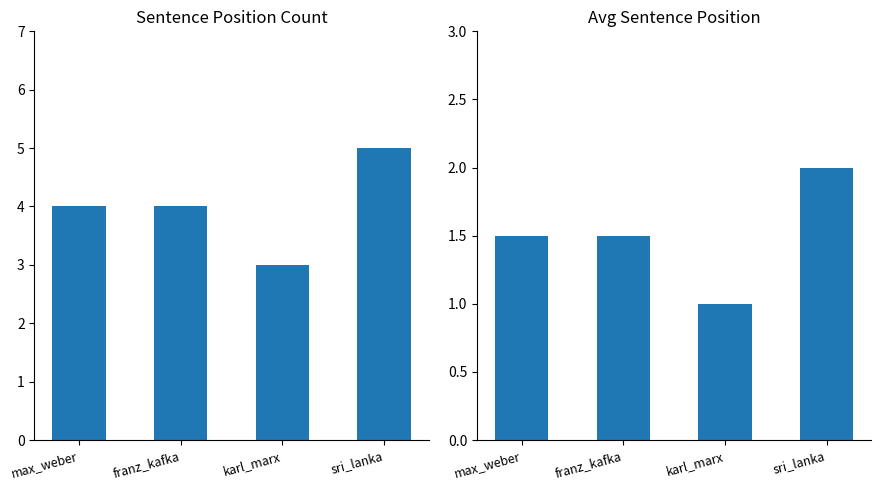

What is the difference between the count values at sri_lanka and franz_kafka?

1.0